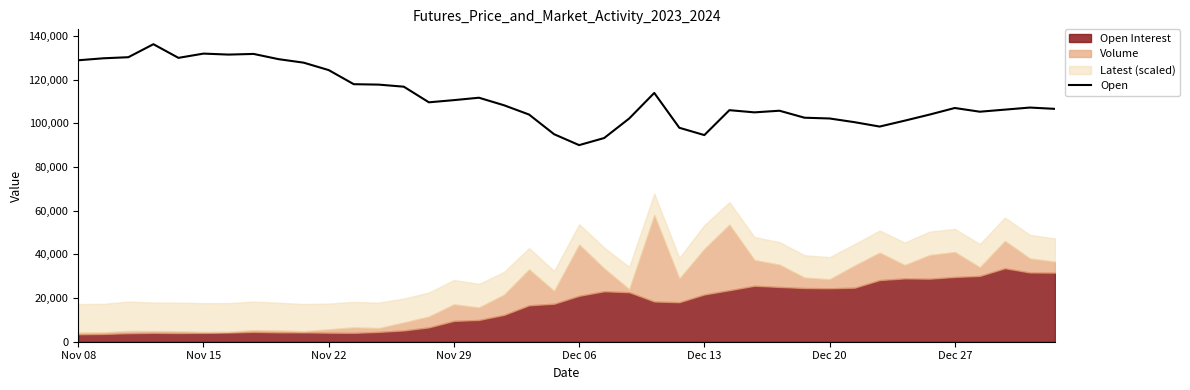

The chart shows a value of 106000 at 26. True or false?

True